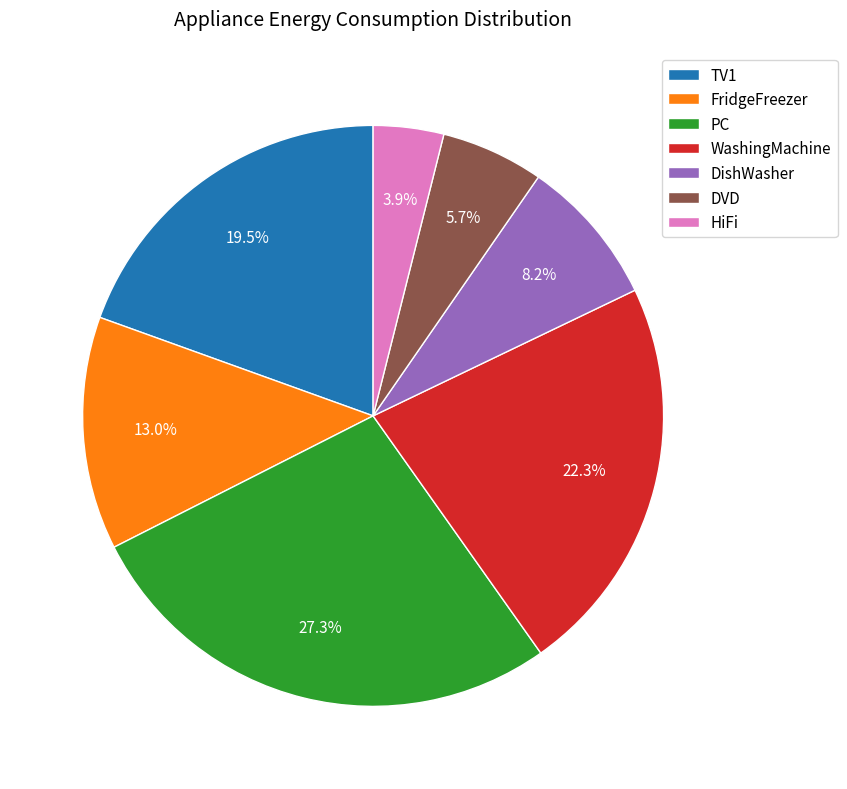

To the nearest percent, what is the difference between the largest and smallest slice percentages?

23%